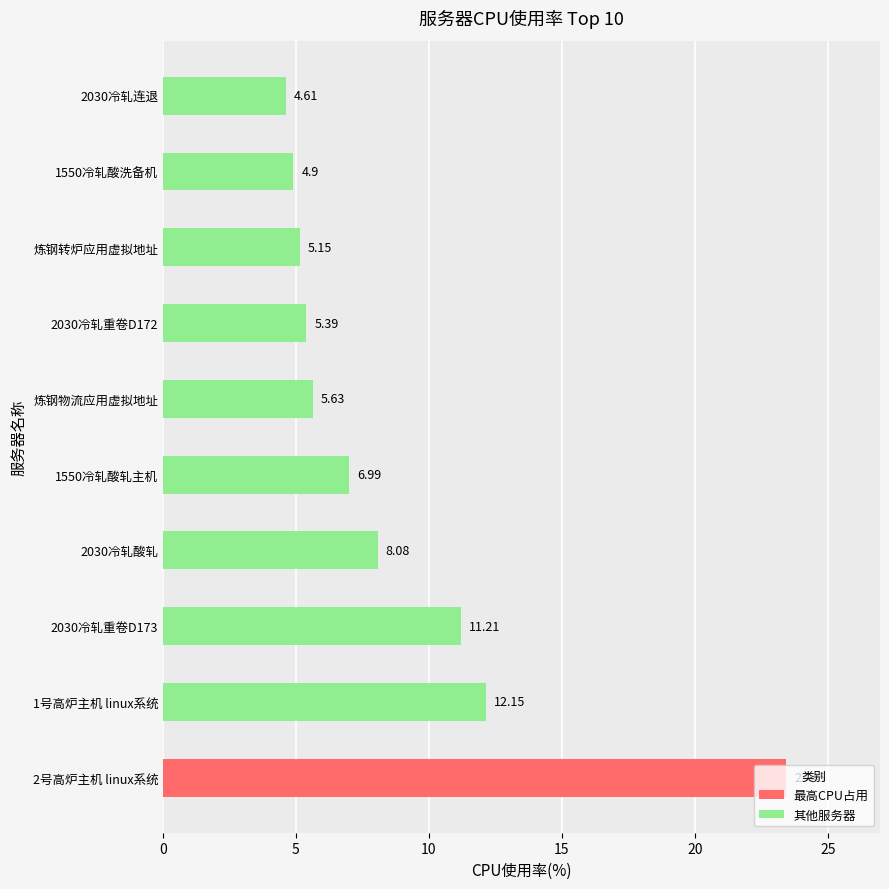

Which category has the lowest value across all series?

2030冷轧连退